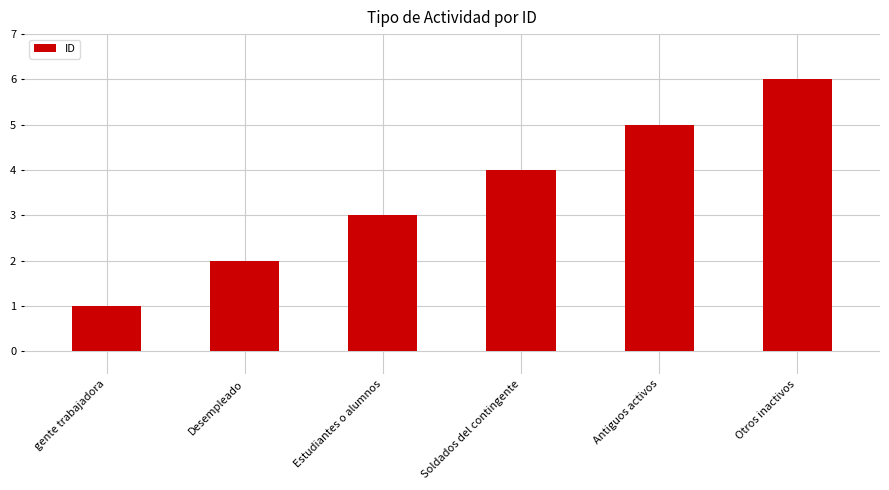

How many data points does each series have?

6